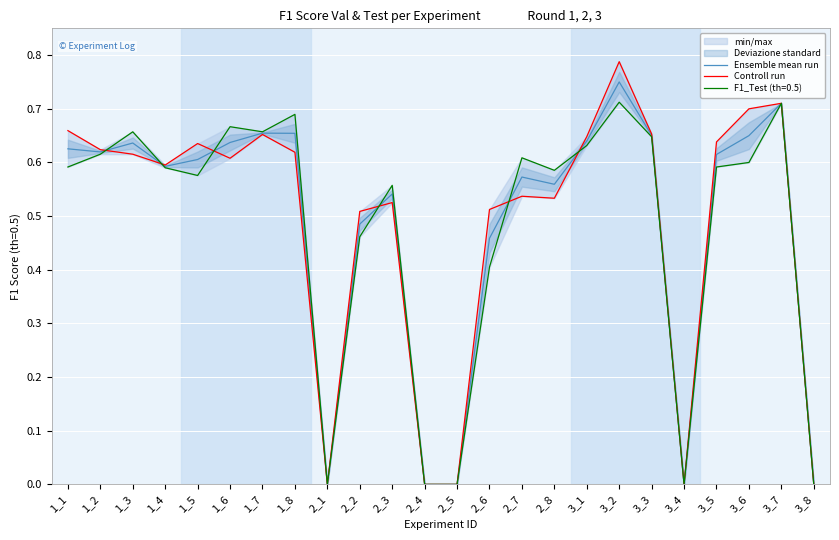

What is the average value of the Controll run series?

0.5